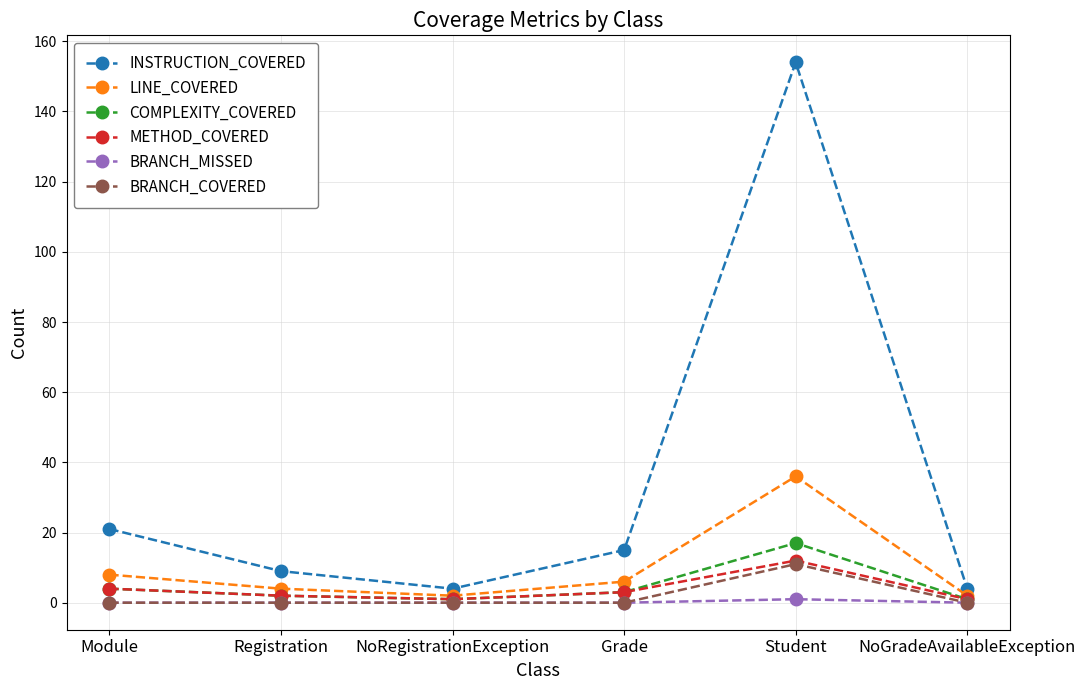

Which series has the widest spread of values?

INSTRUCTION_COVERED